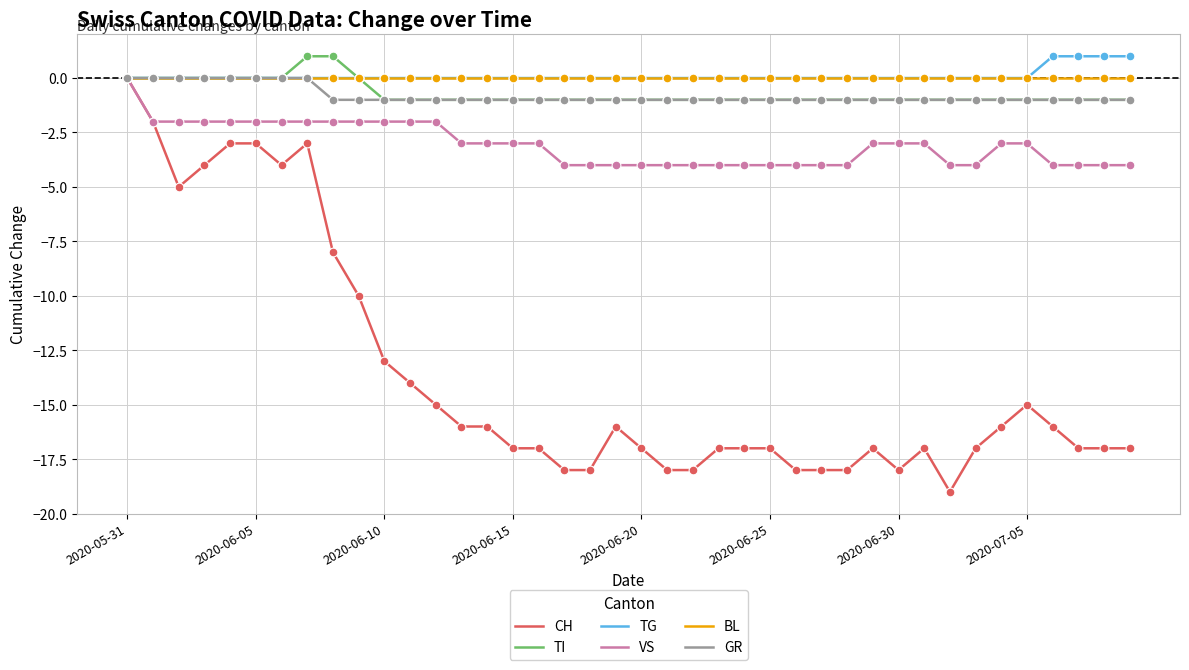

Which series has the widest spread of values?

CH